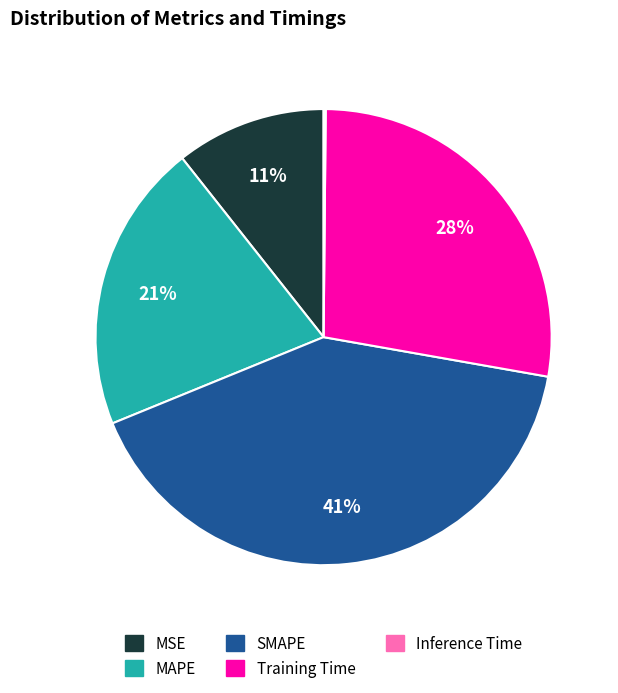

To the nearest percent, what is the difference between the SMAPE and MSE slice percentages?

30%